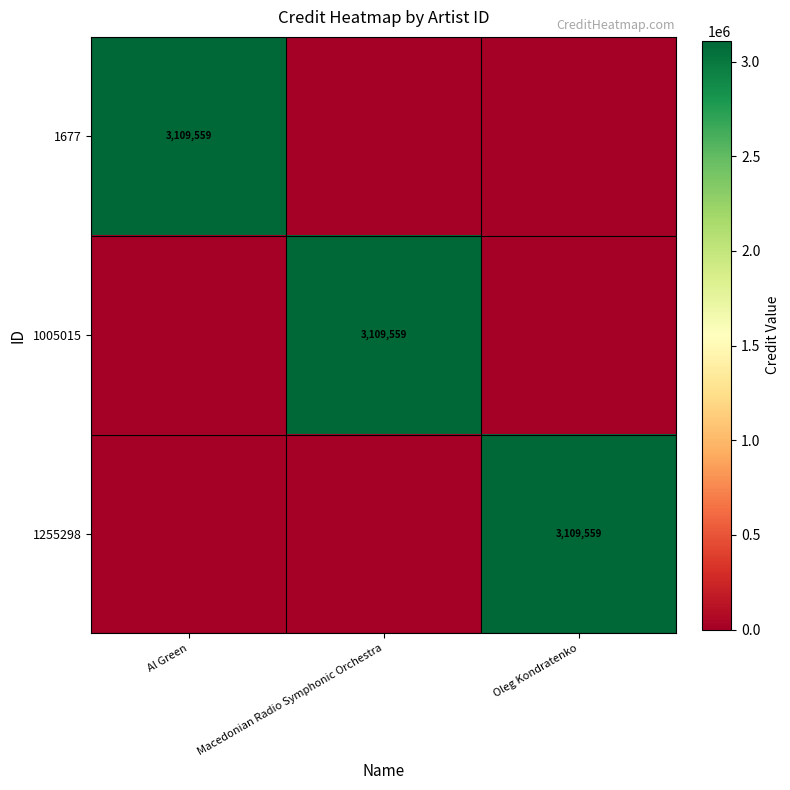

True or false: 1677 has a value of 3109559 at Al Green.

True